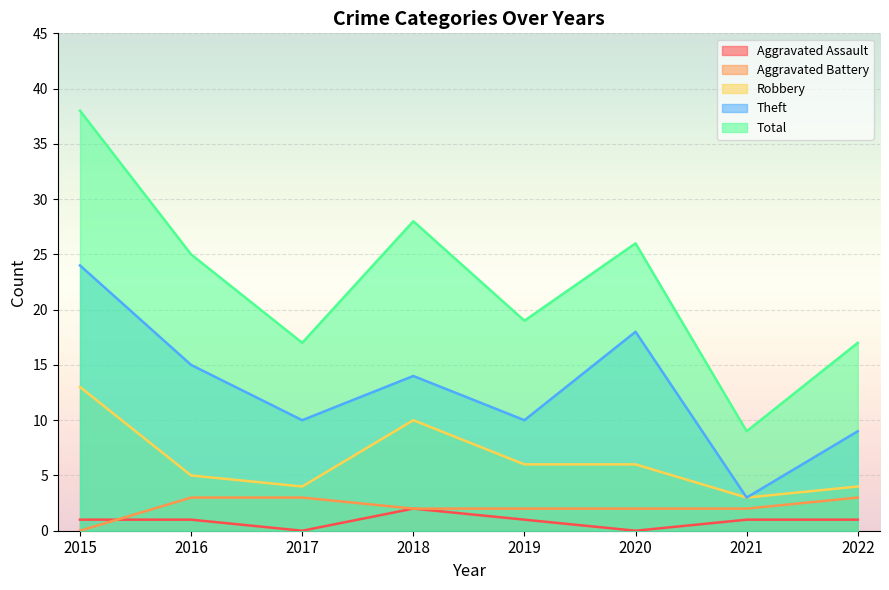

True or false: Total and Aggravated Battery intersect in this chart.

False